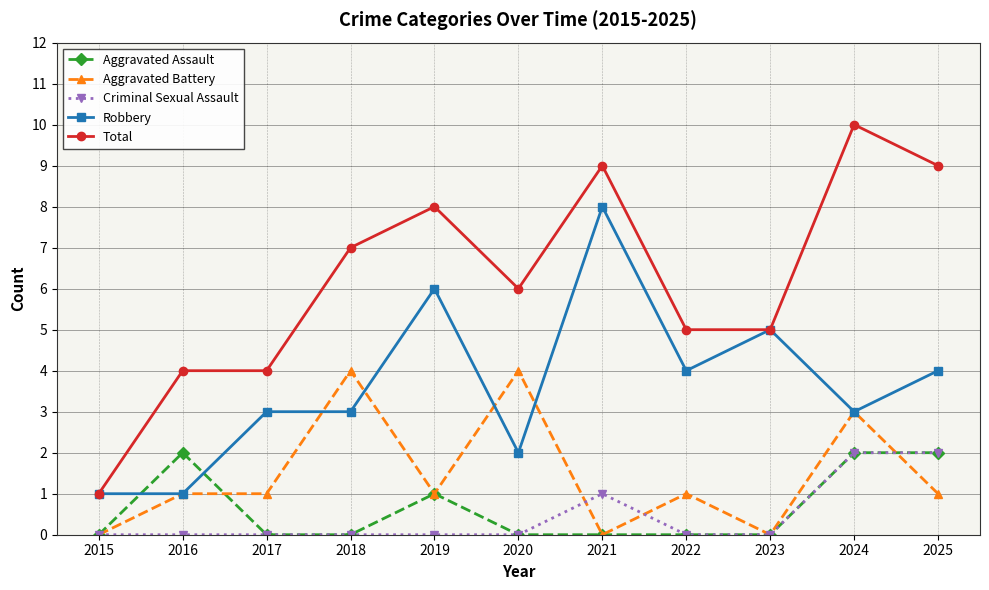

What is the maximum value for Robbery?

8